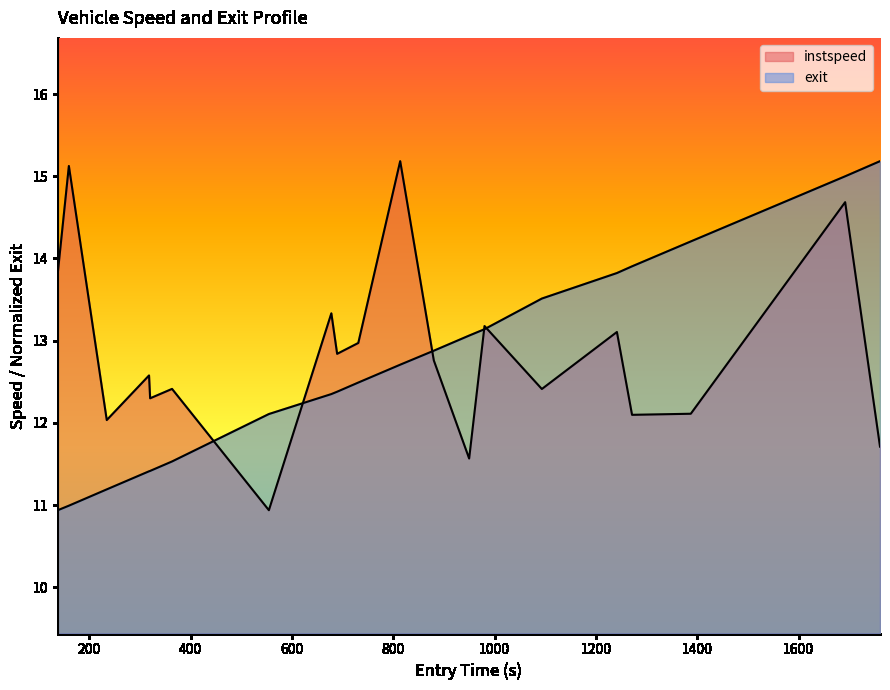

Does the chart display data point markers on the line(s)?

No